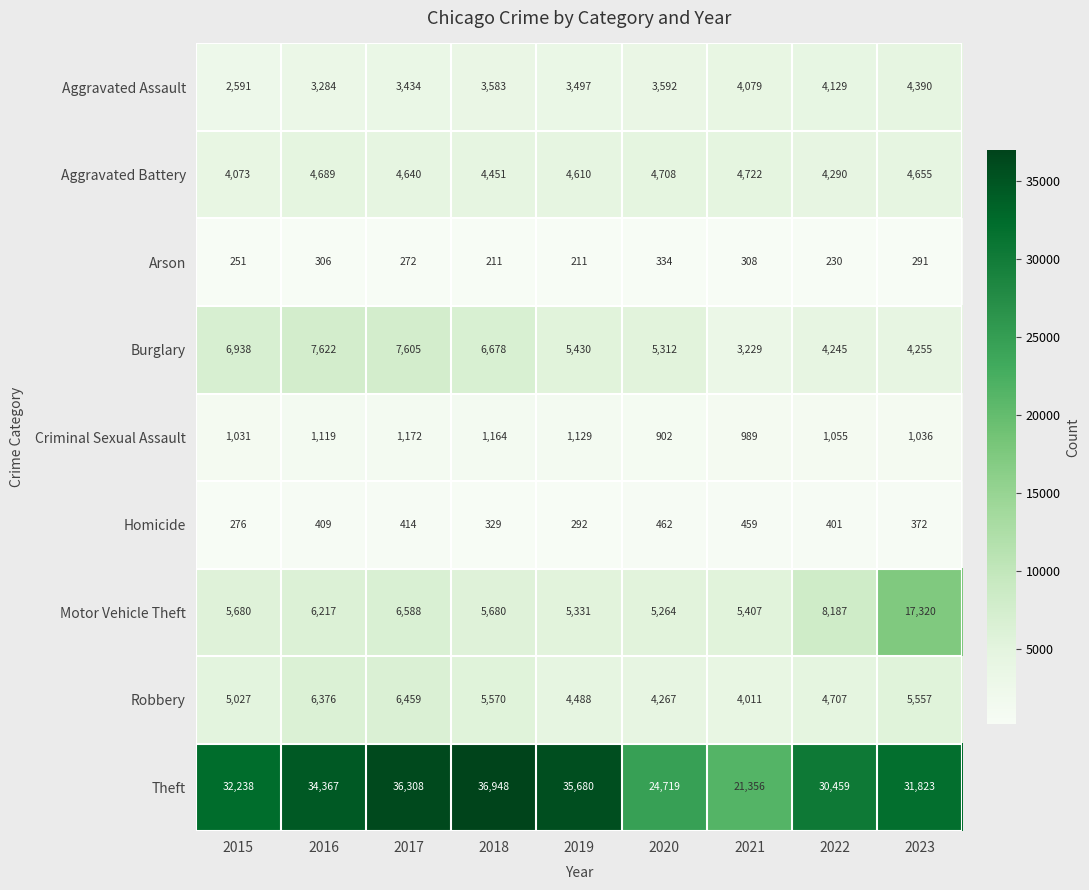

At which label does Criminal Sexual Assault first exceed 1055?

2016